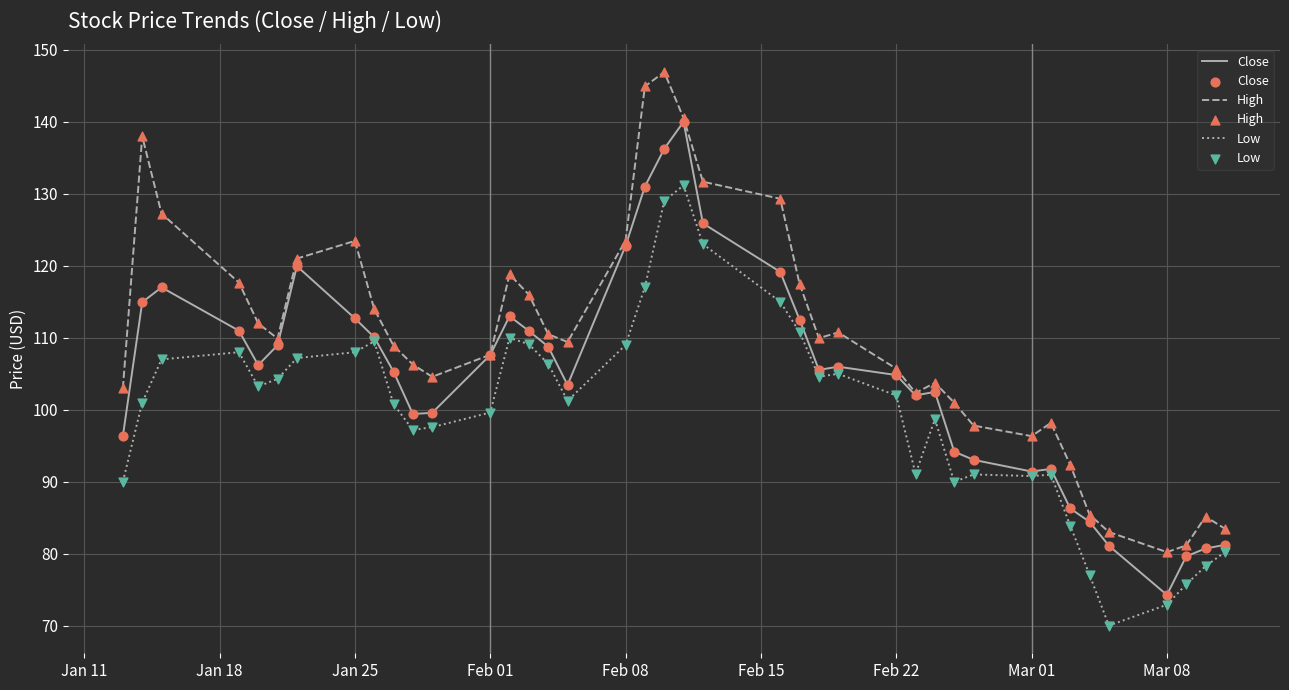

Which series has the largest total across all categories?

High